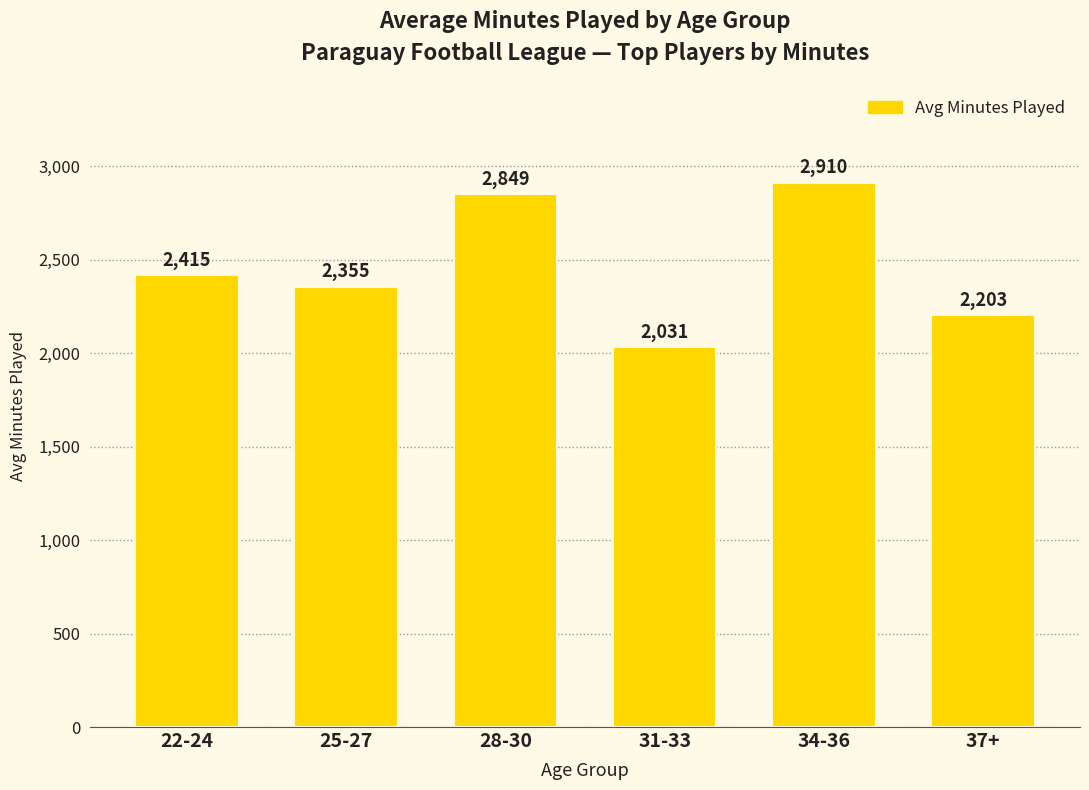

The chart shows a value of 2849.3 at 28-30. True or false?

True